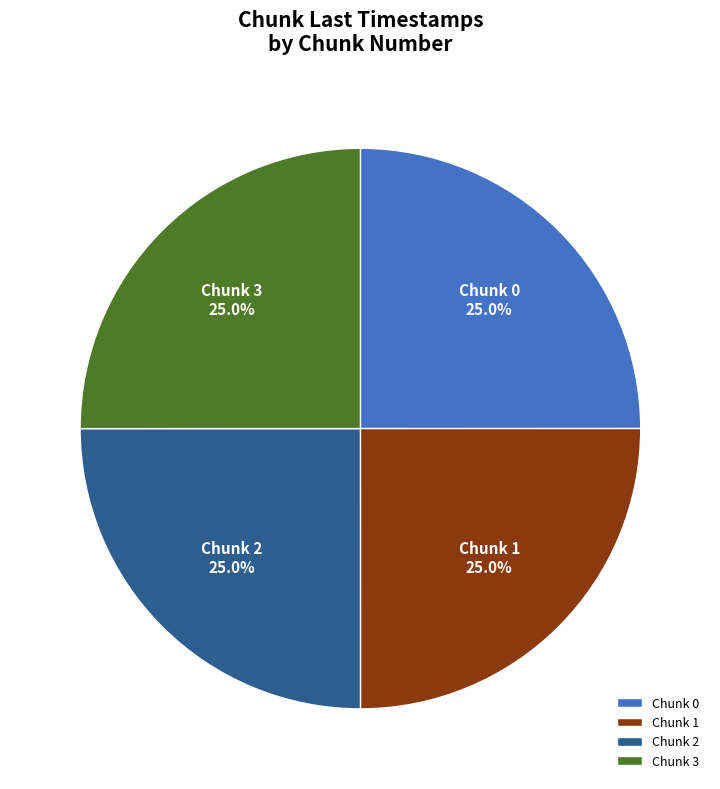

To the nearest percent, what percentage of the pie is Chunk 2?

25%